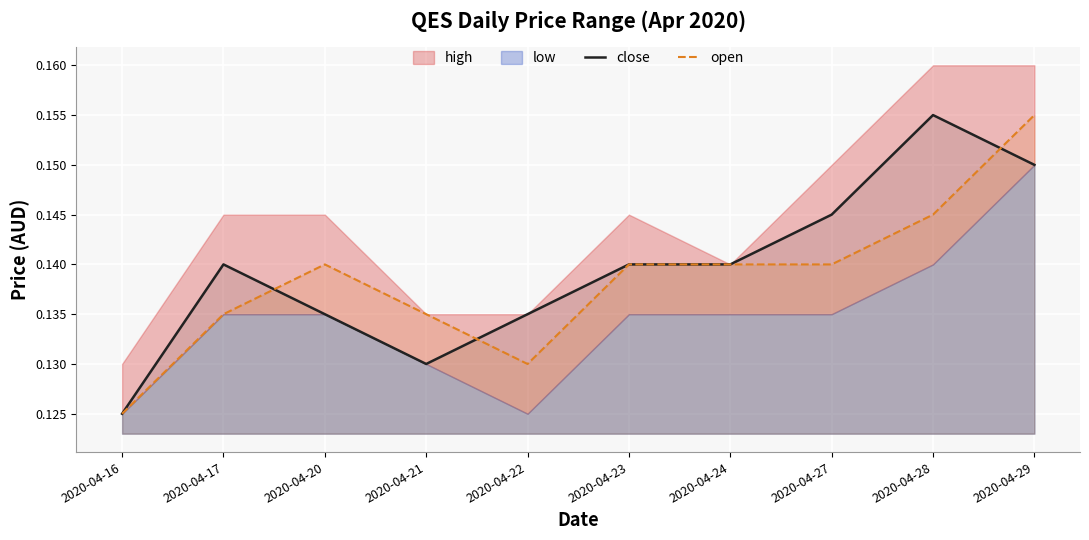

What is the sum of all close values?

1.4